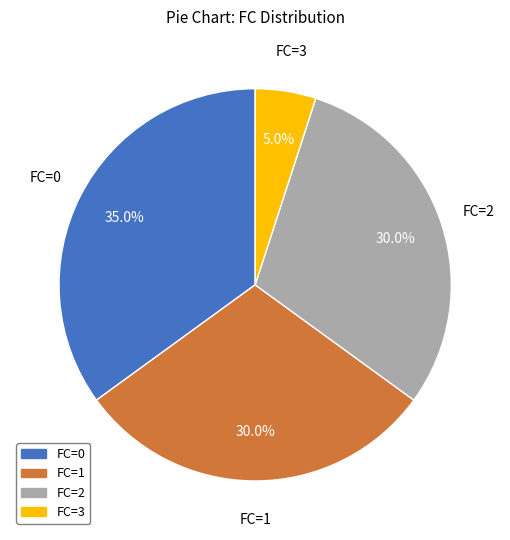

Is there a majority slice in this chart?

No